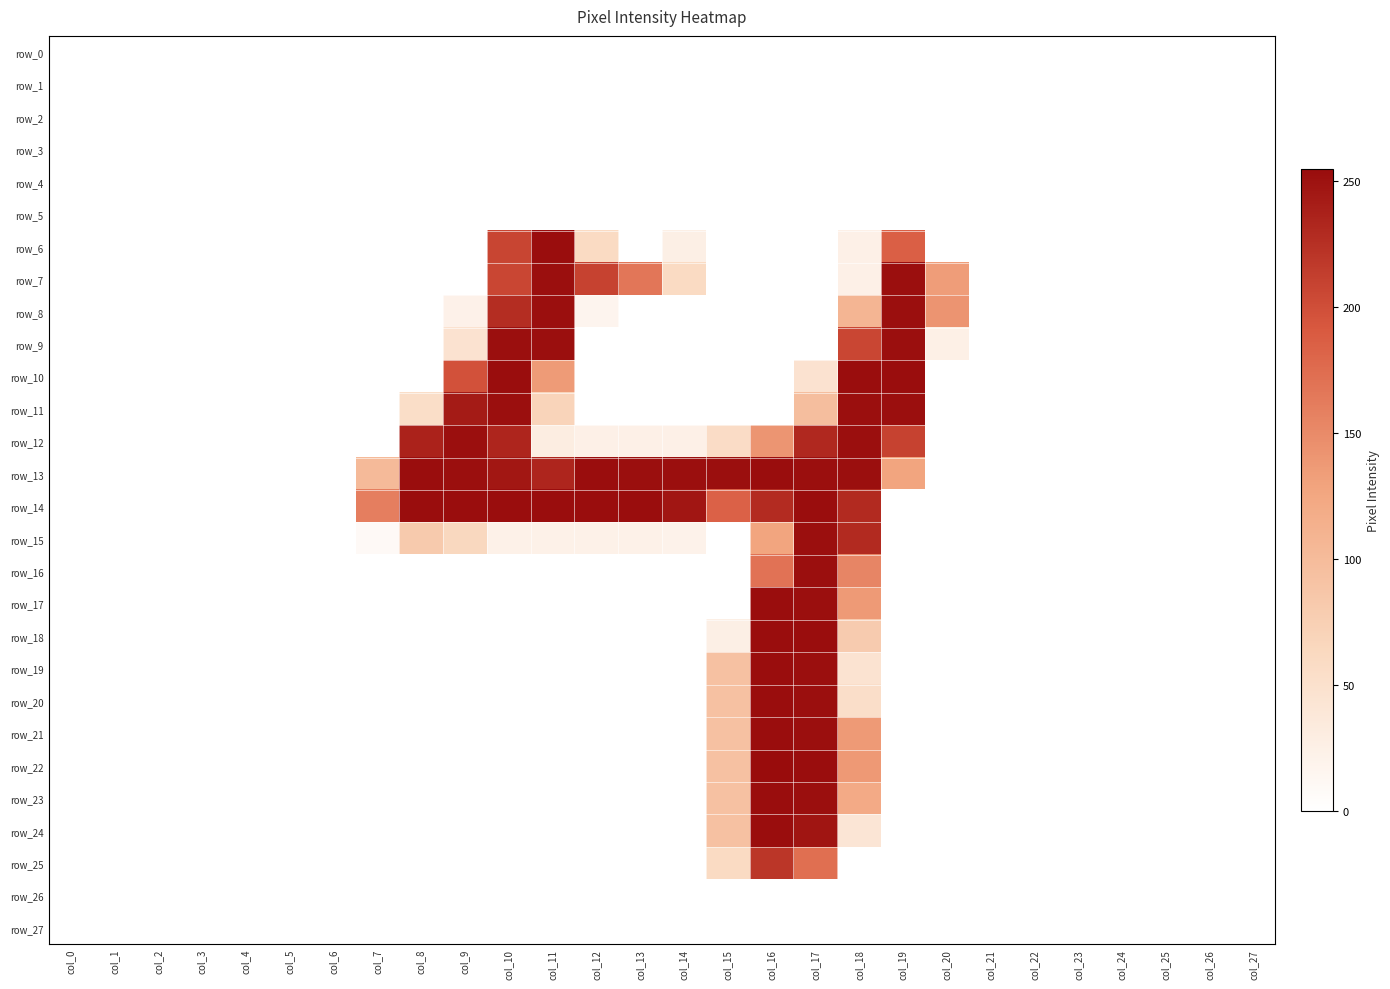

Reading left to right, what are all the values shown in this chart?

row_0: 0	0	0	0	0	0	0	0	0	0	0	0	0	0	0	0	0	0	0	0	0	0	0	0	0	0	0	0
row_1: 0	0	0	0	0	0	0	0	0	0	0	0	0	0	0	0	0	0	0	0	0	0	0	0	0	0	0	0
row_2: 0	0	0	0	0	0	0	0	0	0	0	0	0	0	0	0	0	0	0	0	0	0	0	0	0	0	0	0
row_3: 0	0	0	0	0	0	0	0	0	0	0	0	0	0	0	0	0	0	0	0	0	0	0	0	0	0	0	0
row_4: 0	0	0	0	0	0	0	0	0	0	0	0	0	0	0	0	0	0	0	0	0	0	0	0	0	0	0	0
row_5: 0	0	0	0	0	0	0	0	0	0	0	0	0	0	0	0	0	0	0	0	0	0	0	0	0	0	0	0
row_6: 0	0	0	0	0	0	0	0	0	0	208	254	60	0	26	0	0	0	24	186	0	0	0	0	0	0	0	0
row_7: 0	0	0	0	0	0	0	0	0	0	207	253	210	167	59	0	0	0	24	253	134	0	0	0	0	0	0	0
row_8: 0	0	0	0	0	0	0	0	0	22	228	253	17	0	0	0	0	0	108	253	142	0	0	0	0	0	0	0
row_9: 0	0	0	0	0	0	0	0	0	47	253	253	0	0	0	0	0	0	207	253	25	0	0	0	0	0	0	0
row_10: 0	0	0	0	0	0	0	0	0	198	254	136	0	0	0	0	0	47	254	254	0	0	0	0	0	0	0	0
row_11: 0	0	0	0	0	0	0	0	55	243	253	69	0	0	0	0	0	97	253	253	0	0	0	0	0	0	0	0
row_12: 0	0	0	0	0	0	0	0	237	253	234	30	24	24	24	57	141	232	253	210	0	0	0	0	0	0	0	0
row_13: 0	0	0	0	0	0	0	102	254	253	246	234	254	253	253	253	254	253	253	128	0	0	0	0	0	0	0	0
row_14: 0	0	0	0	0	0	0	160	254	254	254	254	254	254	247	184	229	254	230	0	0	0	0	0	0	0	0	0
row_15: 0	0	0	0	0	0	0	9	82	64	23	23	23	23	21	0	128	253	230	0	0	0	0	0	0	0	0	0
row_16: 0	0	0	0	0	0	0	0	0	0	0	0	0	0	0	0	170	253	154	0	0	0	0	0	0	0	0	0
row_17: 0	0	0	0	0	0	0	0	0	0	0	0	0	0	0	0	254	253	137	0	0	0	0	0	0	0	0	0
row_18: 0	0	0	0	0	0	0	0	0	0	0	0	0	0	0	26	254	254	80	0	0	0	0	0	0	0	0	0
row_19: 0	0	0	0	0	0	0	0	0	0	0	0	0	0	0	93	254	253	46	0	0	0	0	0	0	0	0	0
row_20: 0	0	0	0	0	0	0	0	0	0	0	0	0	0	0	93	254	253	54	0	0	0	0	0	0	0	0	0
row_21: 0	0	0	0	0	0	0	0	0	0	0	0	0	0	0	93	254	253	137	0	0	0	0	0	0	0	0	0
row_22: 0	0	0	0	0	0	0	0	0	0	0	0	0	0	0	93	255	254	138	0	0	0	0	0	0	0	0	0
row_23: 0	0	0	0	0	0	0	0	0	0	0	0	0	0	0	93	254	253	121	0	0	0	0	0	0	0	0	0
row_24: 0	0	0	0	0	0	0	0	0	0	0	0	0	0	0	93	254	248	42	0	0	0	0	0	0	0	0	0
row_25: 0	0	0	0	0	0	0	0	0	0	0	0	0	0	0	59	220	173	0	0	0	0	0	0	0	0	0	0
row_26: 0	0	0	0	0	0	0	0	0	0	0	0	0	0	0	0	0	0	0	0	0	0	0	0	0	0	0	0
row_27: 0	0	0	0	0	0	0	0	0	0	0	0	0	0	0	0	0	0	0	0	0	0	0	0	0	0	0	0